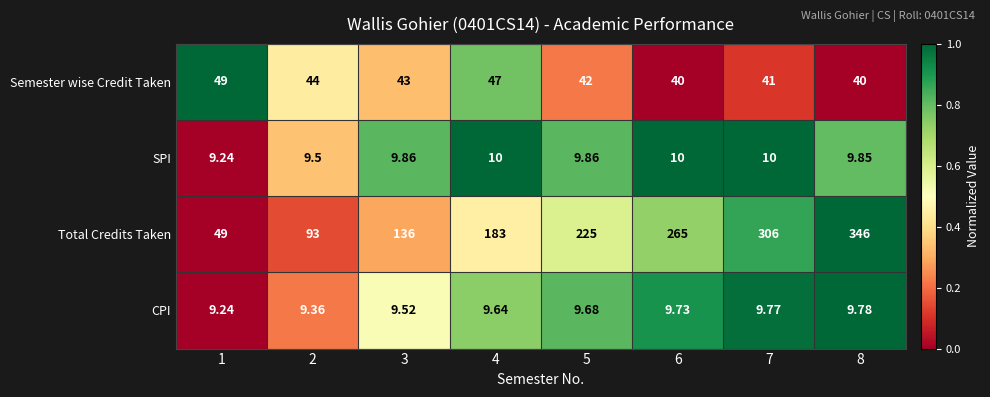

Is the value of Semester wise Credit Taken at 6 greater than the value of SPI at 3?

Yes